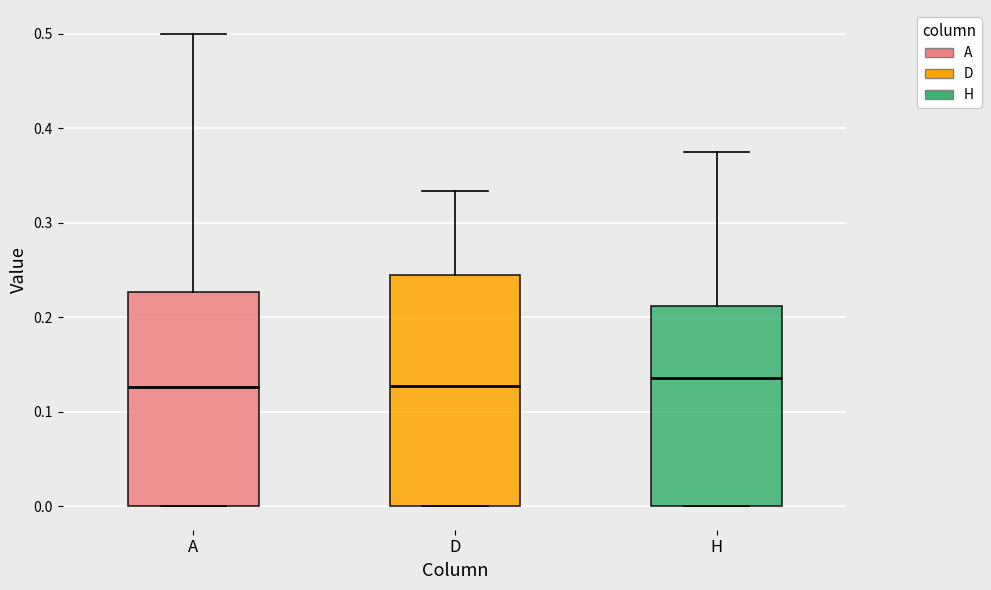

Reading left to right, read every box against the y-axis: the position of its median line, the range the box covers, and the ends of its whiskers. The values are not printed on the chart, so give them approximately, as read against the axis.

A: median 0.13, box 0.00 to 0.23, whiskers 0.00 to 0.50
D: median 0.13, box 0.00 to 0.24, whiskers 0.00 to 0.33
H: median 0.14, box 0.00 to 0.21, whiskers 0.00 to 0.38